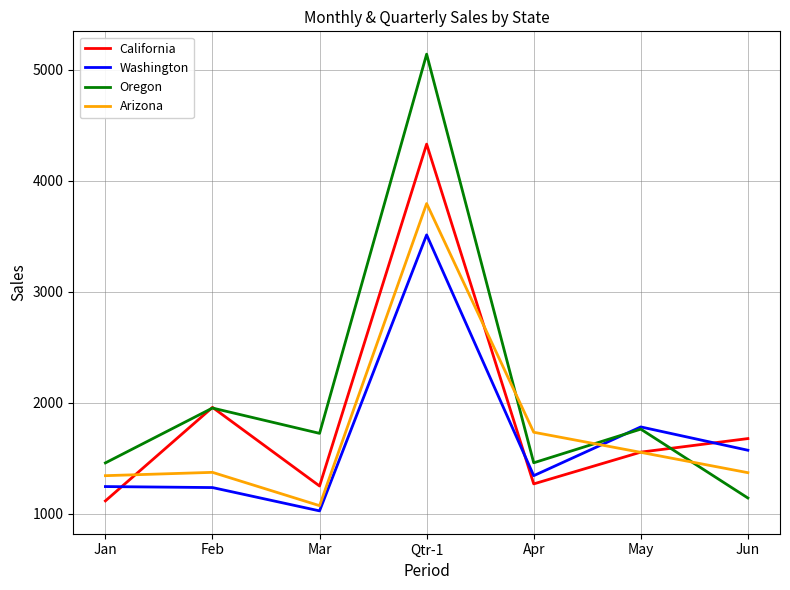

What is the minimum value for Arizona?

1075